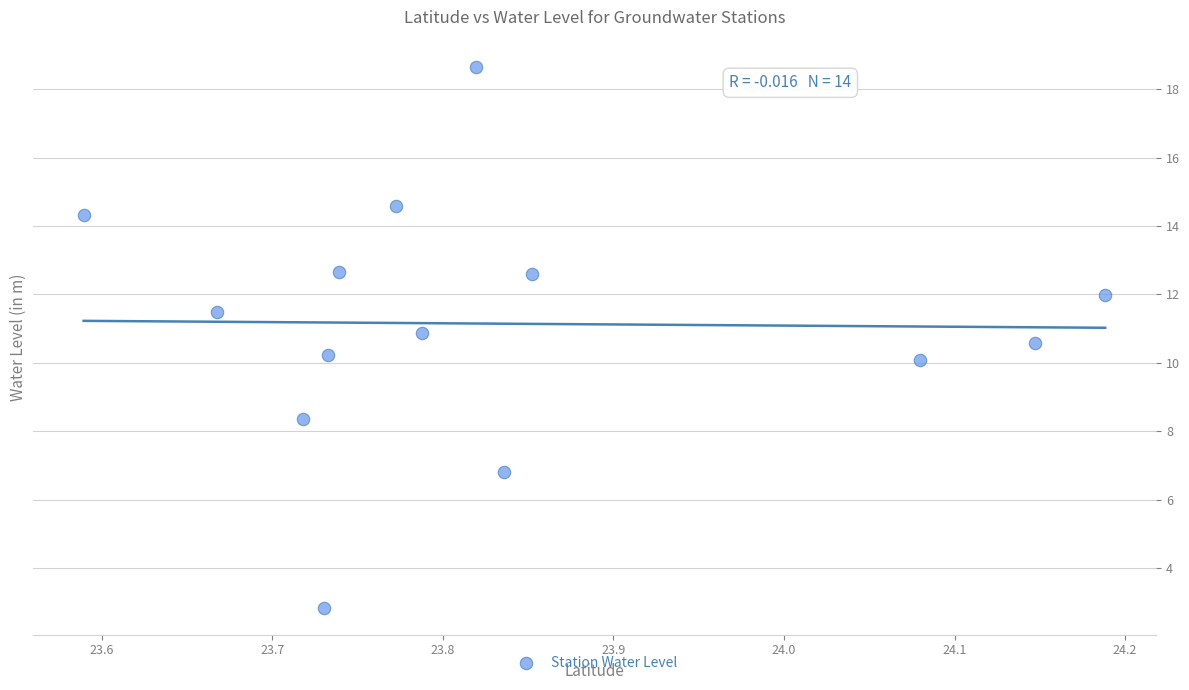

What is the range of Y values (max minus min)?

15.8